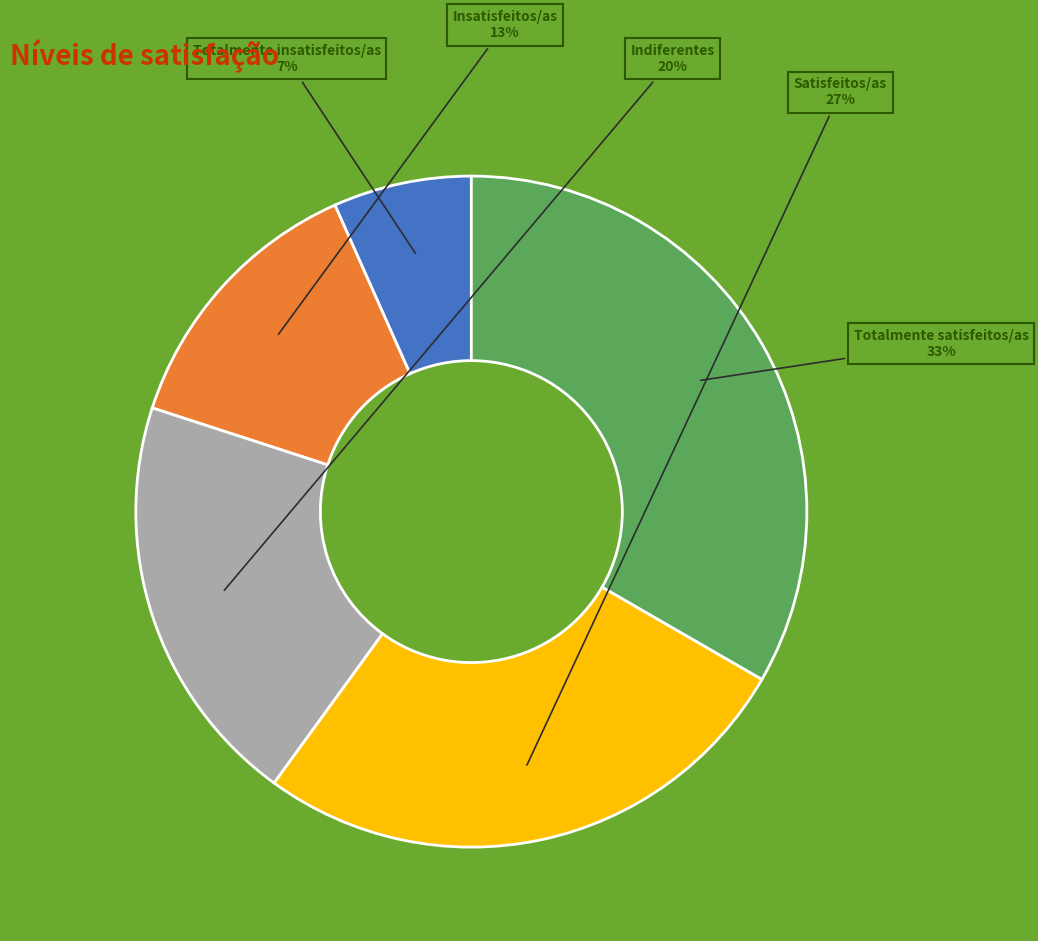

Is there a majority slice in this chart?

No